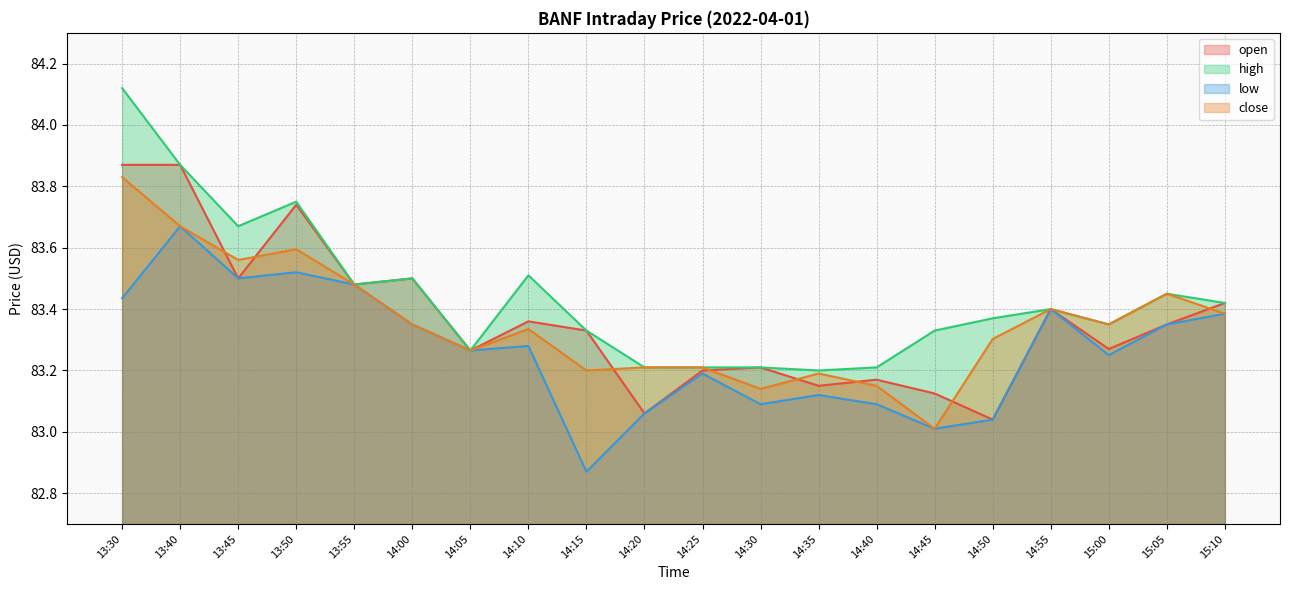

True or false: high and low intersect in this chart.

False